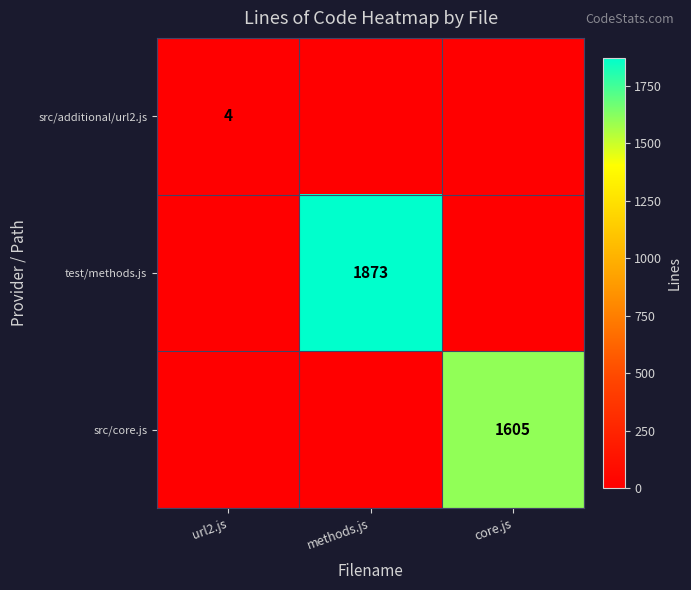

The src/additional/url2.js series shows 4 at url2.js. True or false?

True